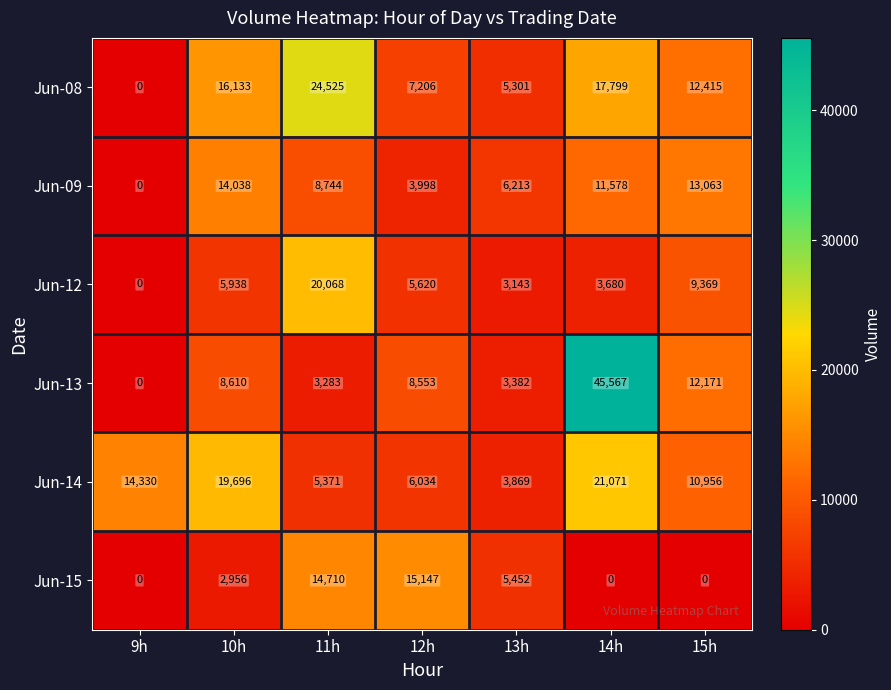

What is the spread (max minus min) of values at 13h?

3070